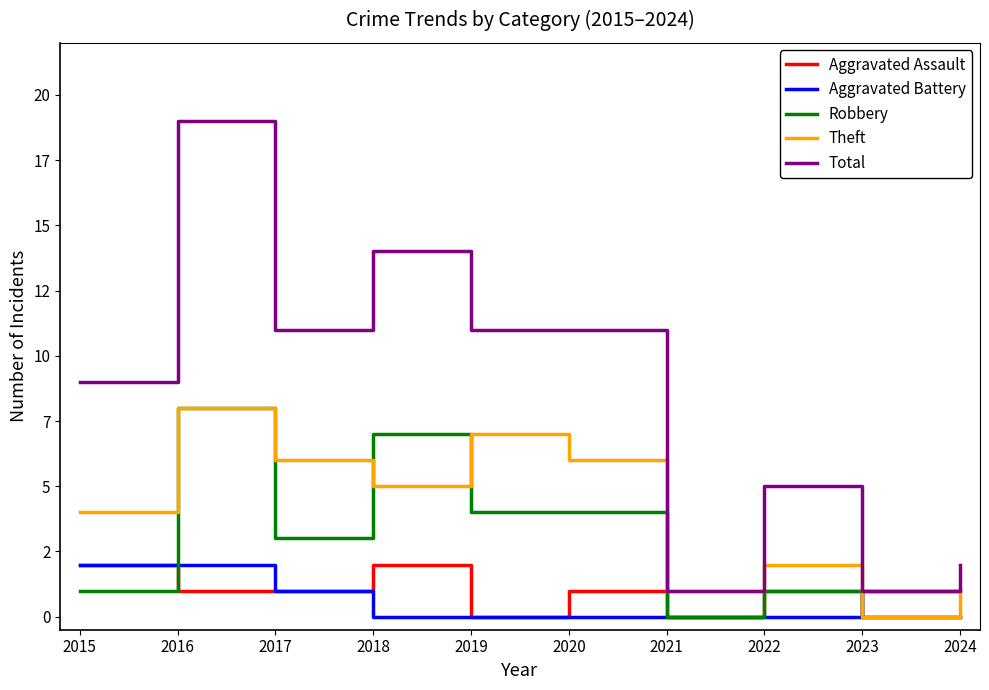

At which label does Aggravated Assault reach its peak?

2015